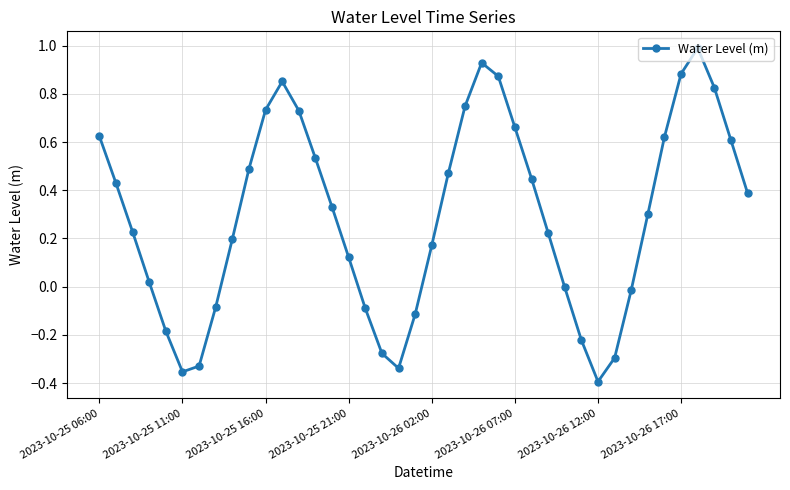

Is this an area chart (filled region under the line)?

No